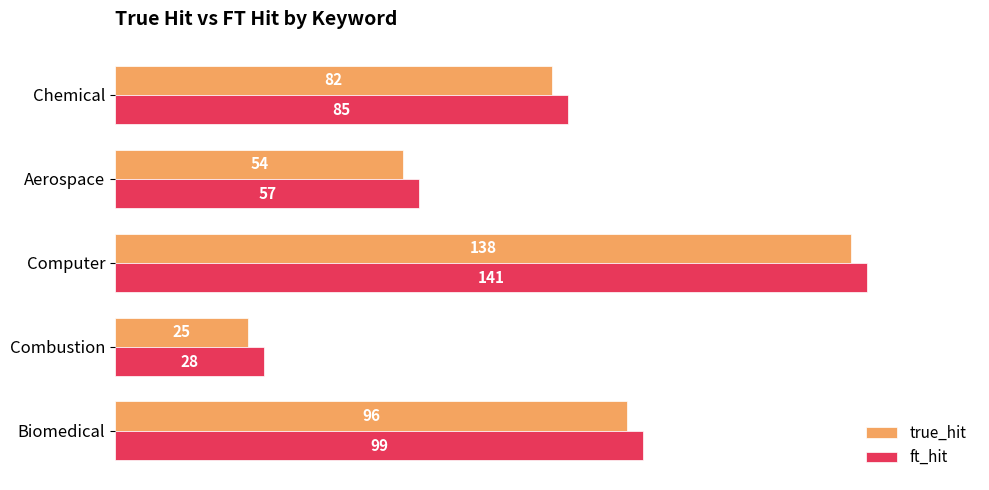

What is the difference between the second highest and second lowest values in the ft_hit series?

42